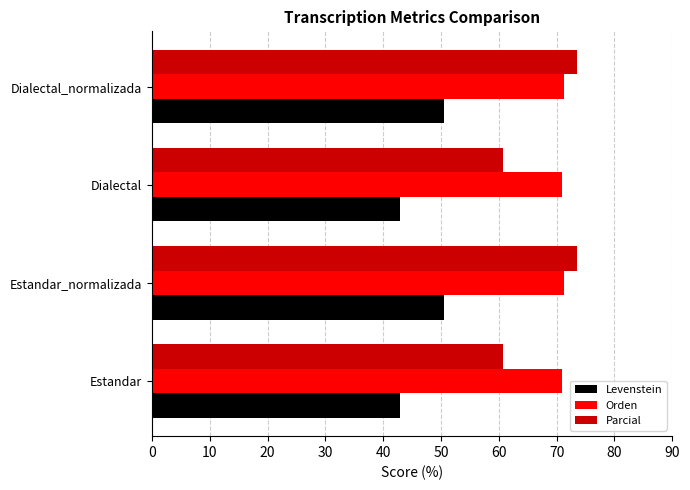

What is the total value across all series at Dialectal?

174.5